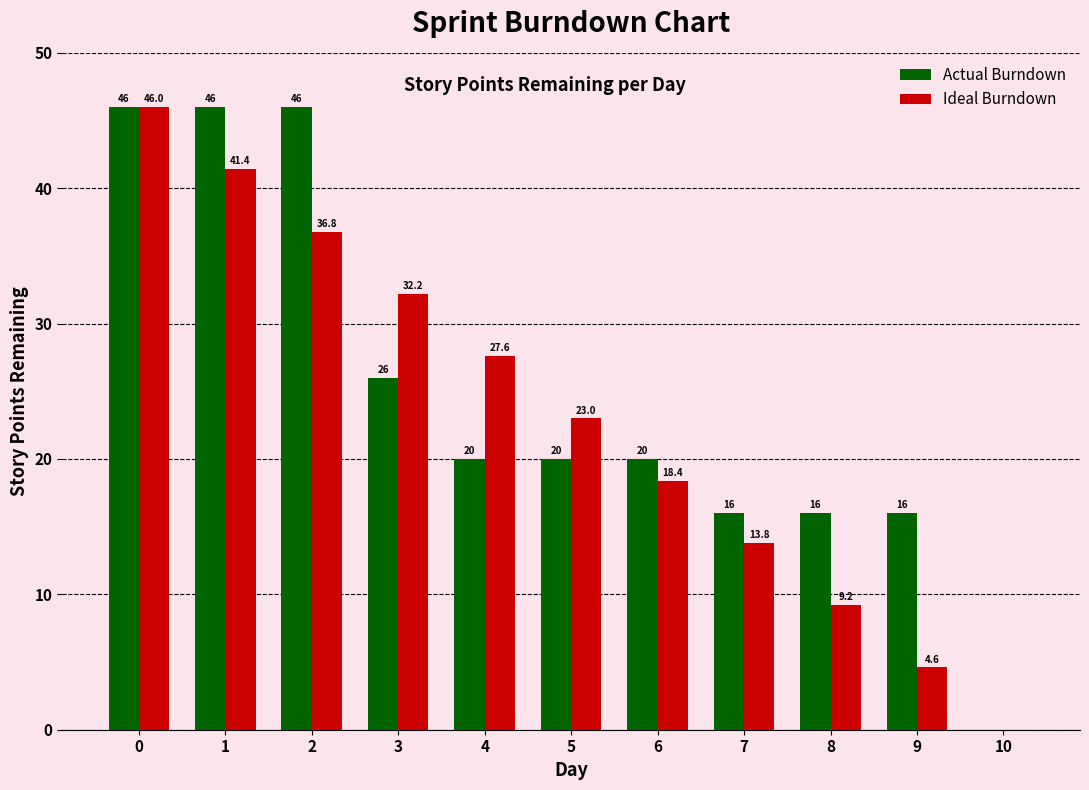

What is the sum of all Ideal Burndown values?

253.0